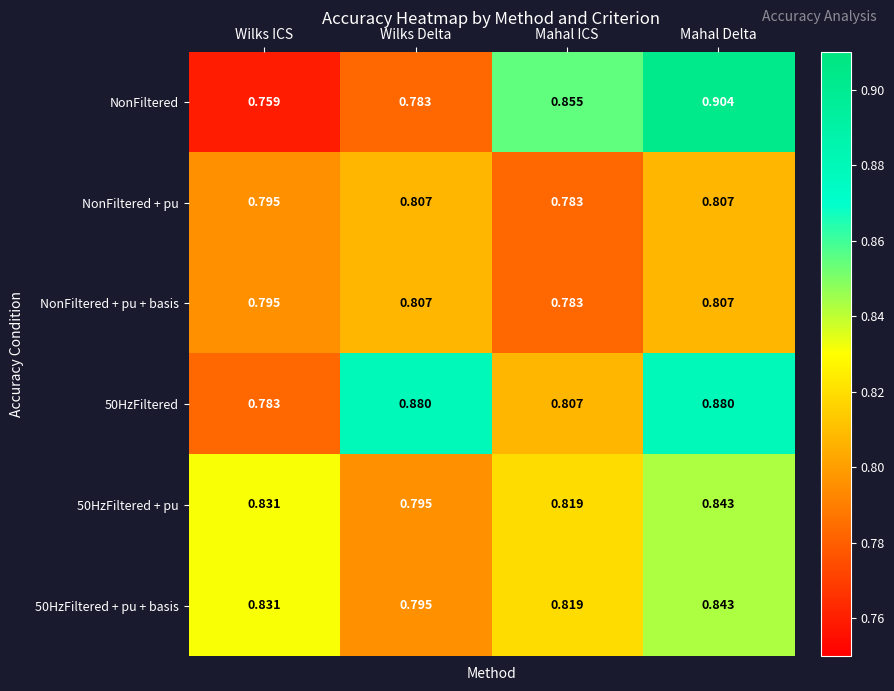

Which series has the widest spread of values?

NonFiltered